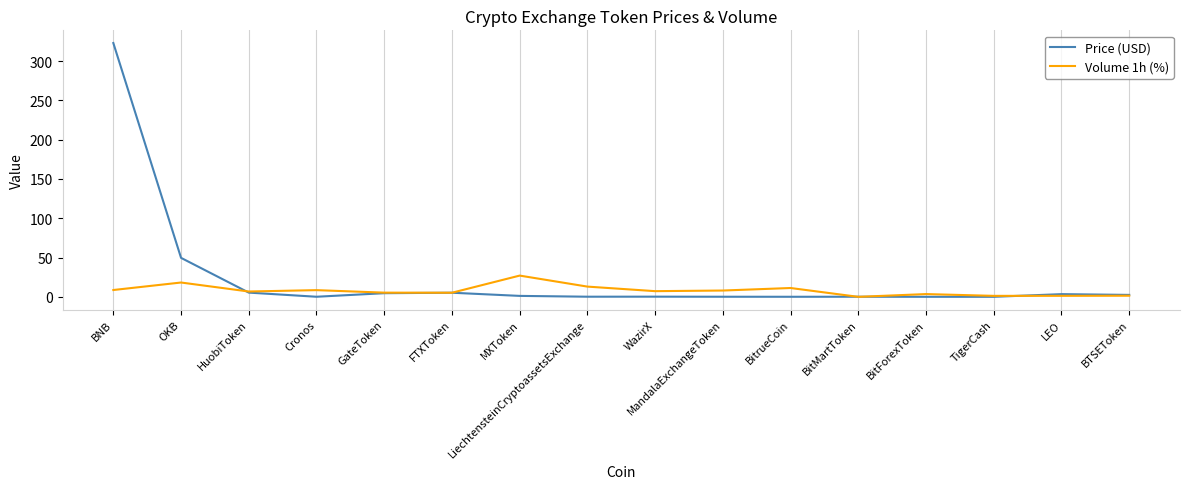

At which category is the sum across all series the highest?

BNB